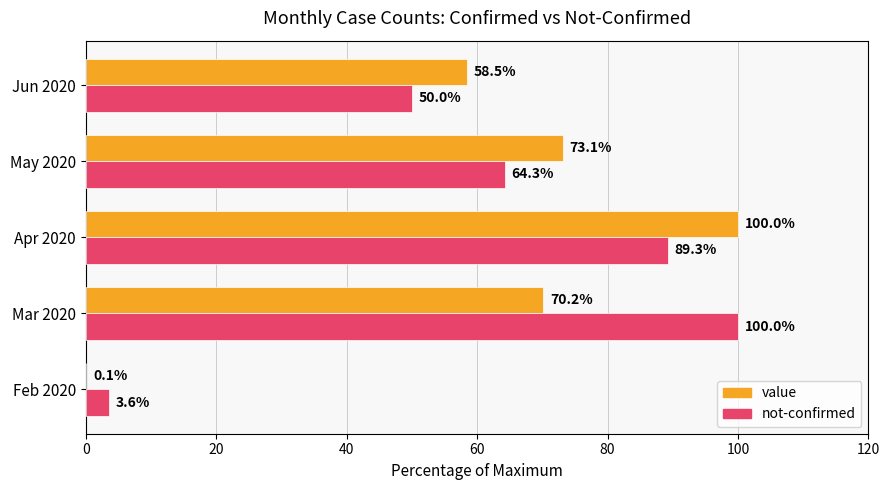

The value series shows 155.6 at Apr 2020. True or false?

False